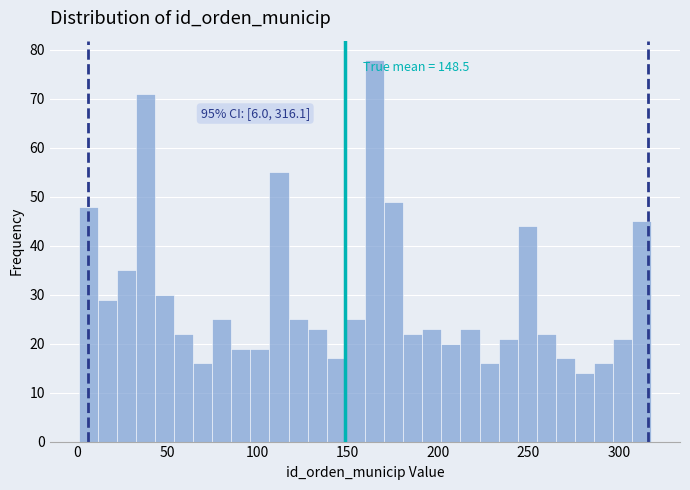

Around what value on the x-axis is the tallest bar? Give the approximate position of its centre, as read against the axis.

165